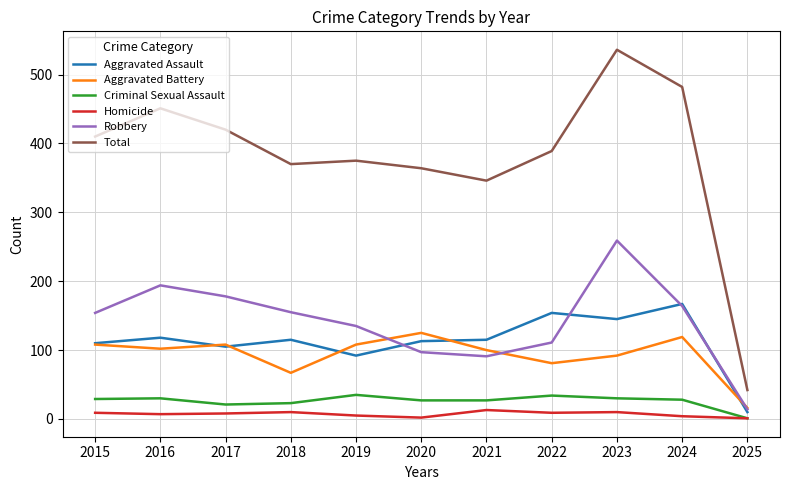

What is the highest value of the Total series?

536